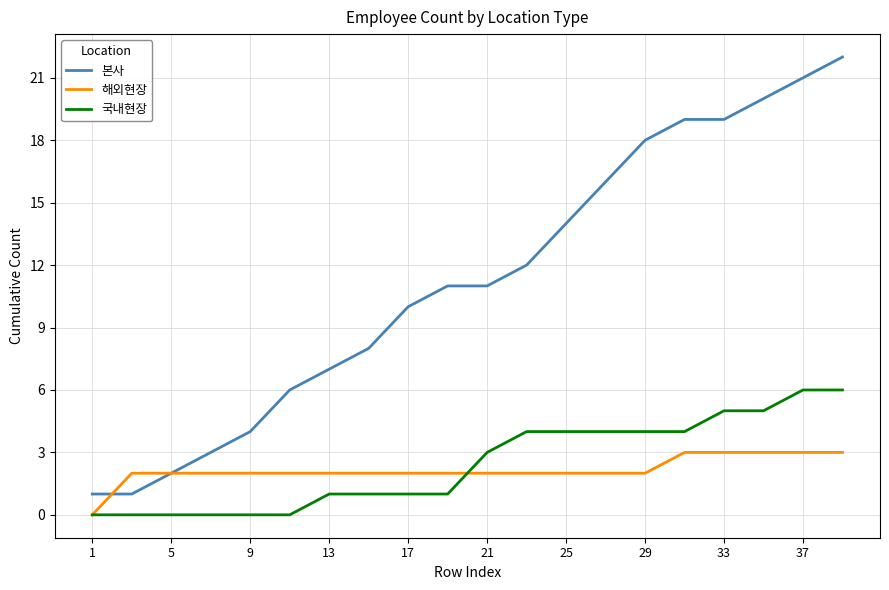

Which series has the widest spread of values?

본사